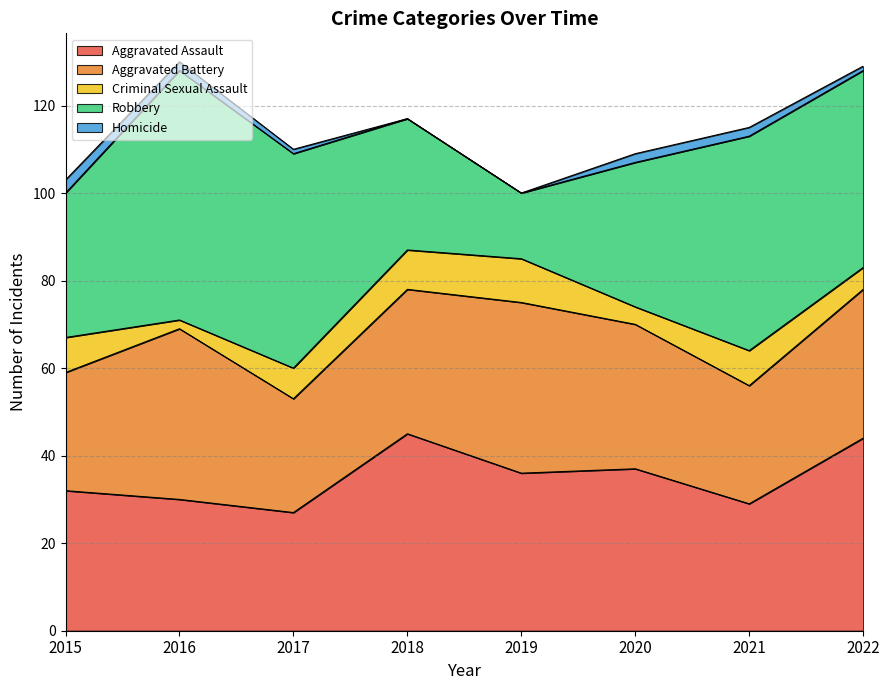

Read the Robbery value at 2018.

30